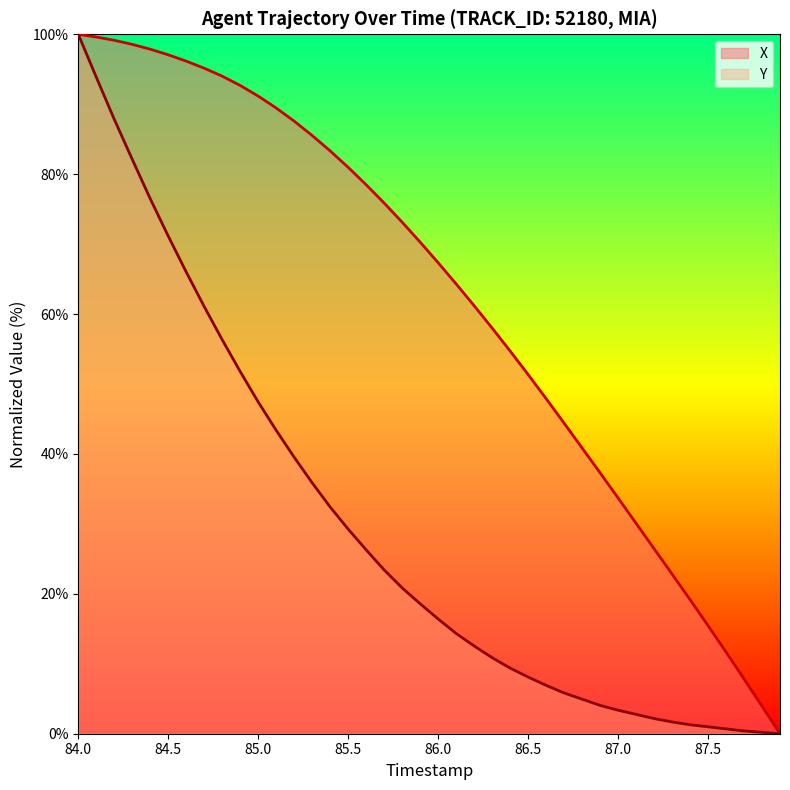

True or false: X has a value of 33.7 at 87.0.

True